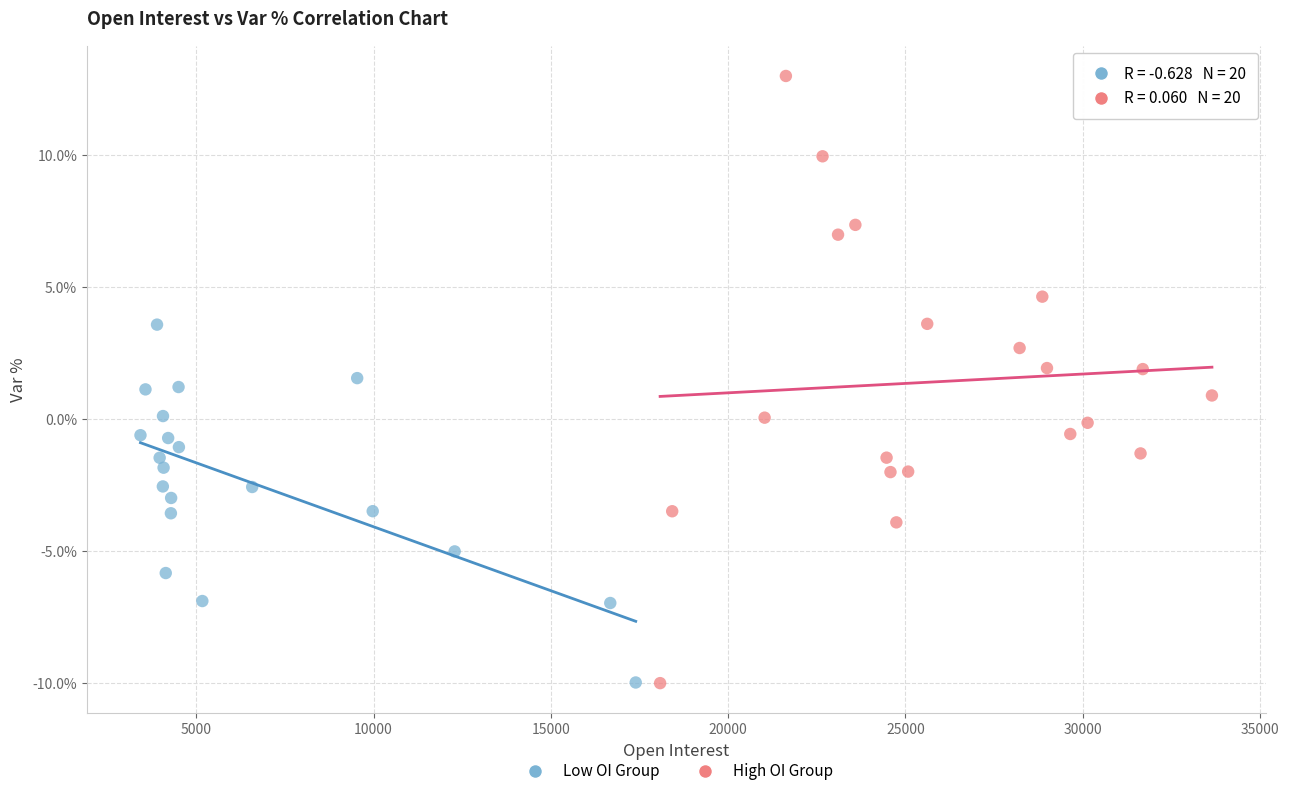

What are all the series names shown in the legend?

Low OI Group, High OI Group